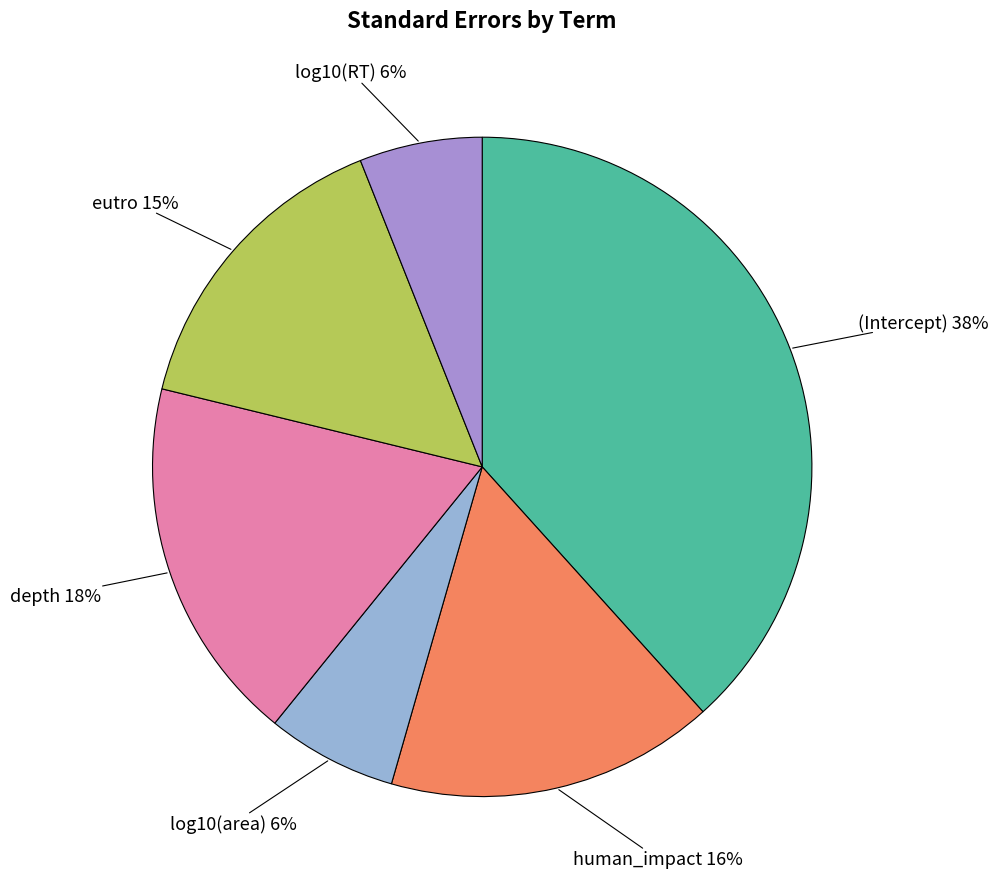

To the nearest percent, what is the average slice percentage?

17%